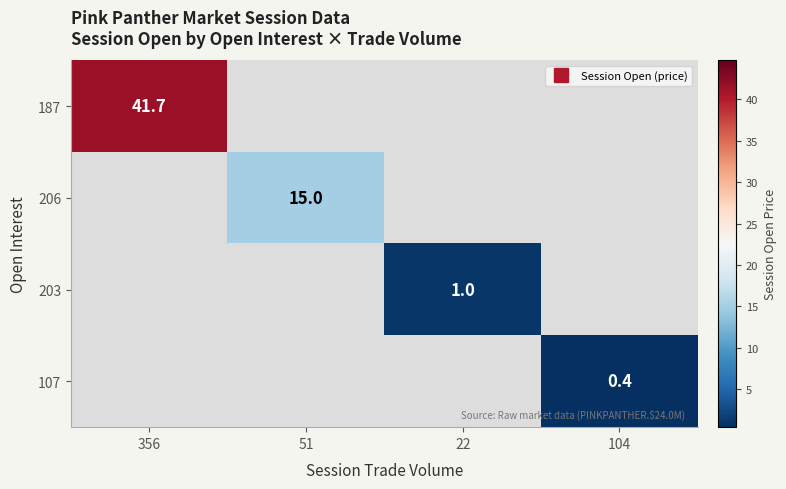

Which category has the highest value across all series?

356